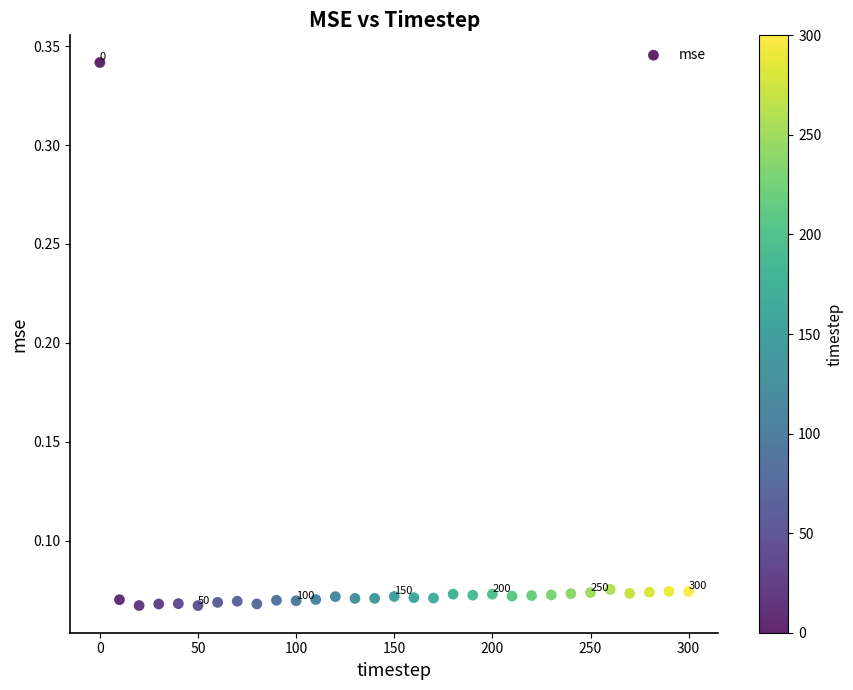

What is the range of X values (max minus min)?

300.0